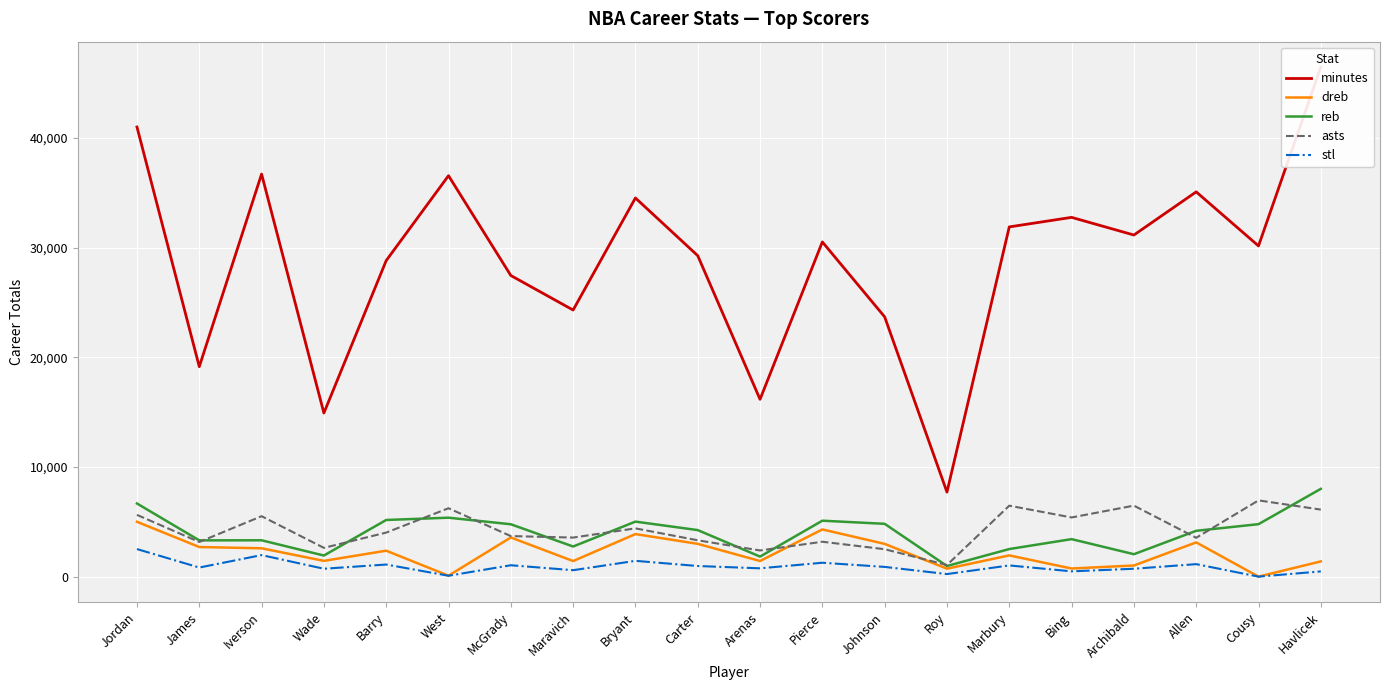

What is the total value across all series at Carter?

40796